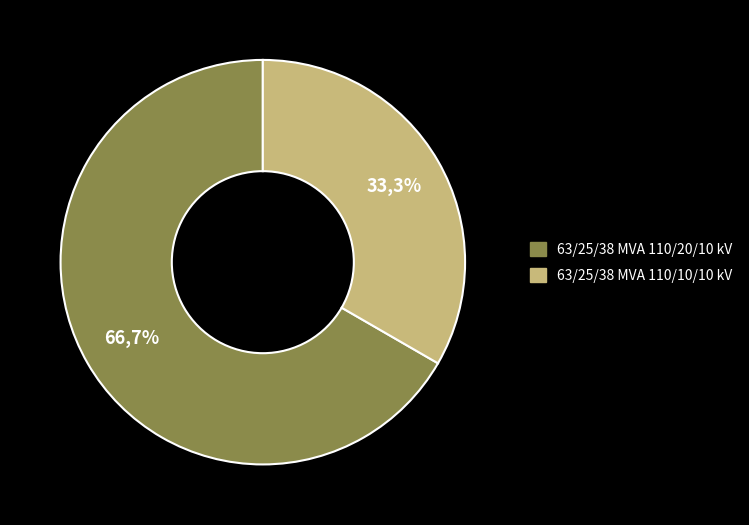

To the nearest percent, what is the combined percentage of 63/25/38 MVA 110/20/10 kV and 63/25/38 MVA 110/10/10 kV?

100%